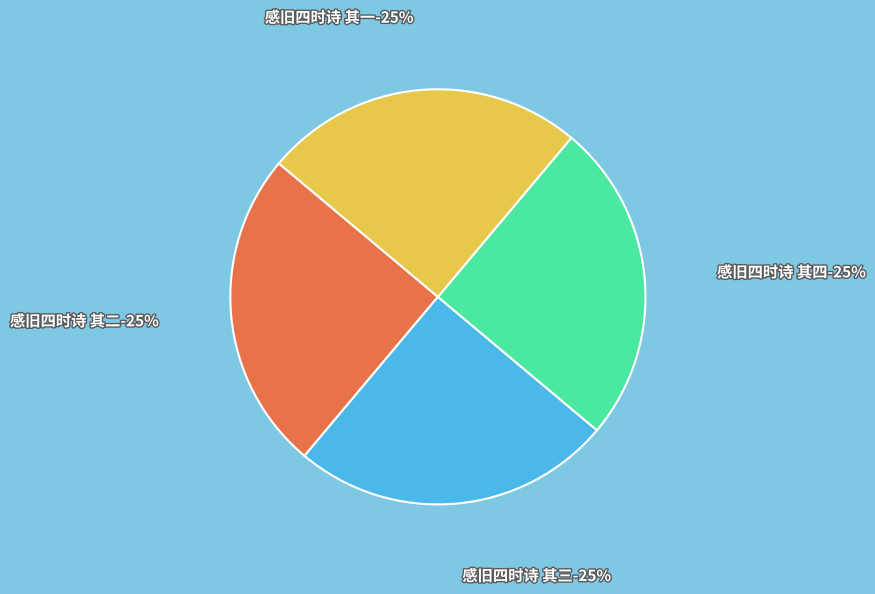

Do 感旧四时诗 其三 and 感旧四时诗 其四 together represent more than half of the pie?

Yes